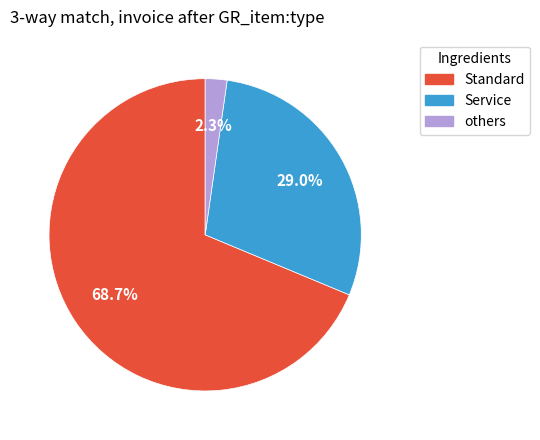

How much of the chart is everything except Standard?

31.3%